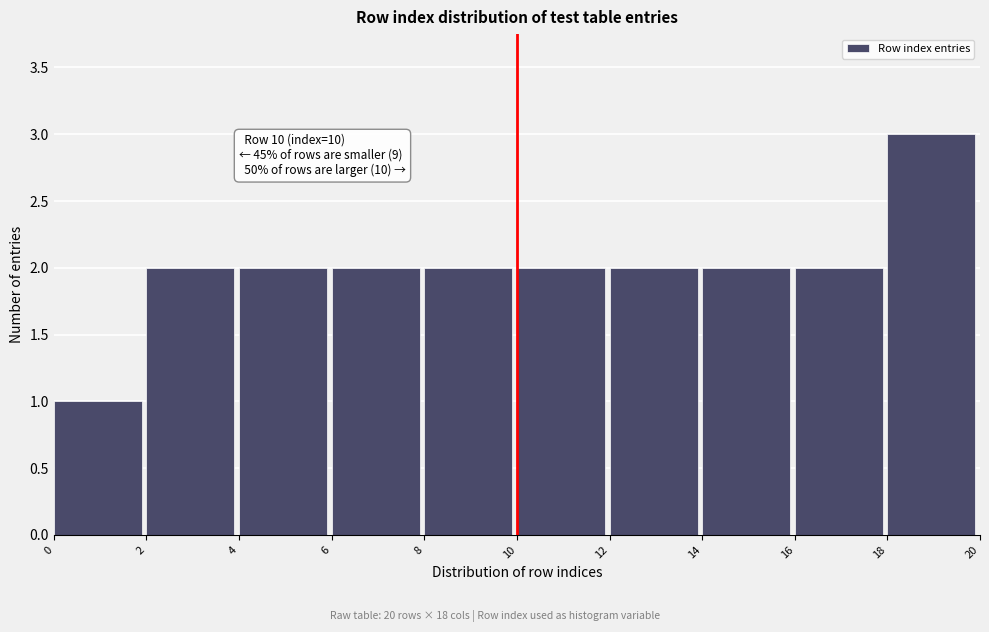

Which range on the x-axis has the tallest bar?

18 to 20